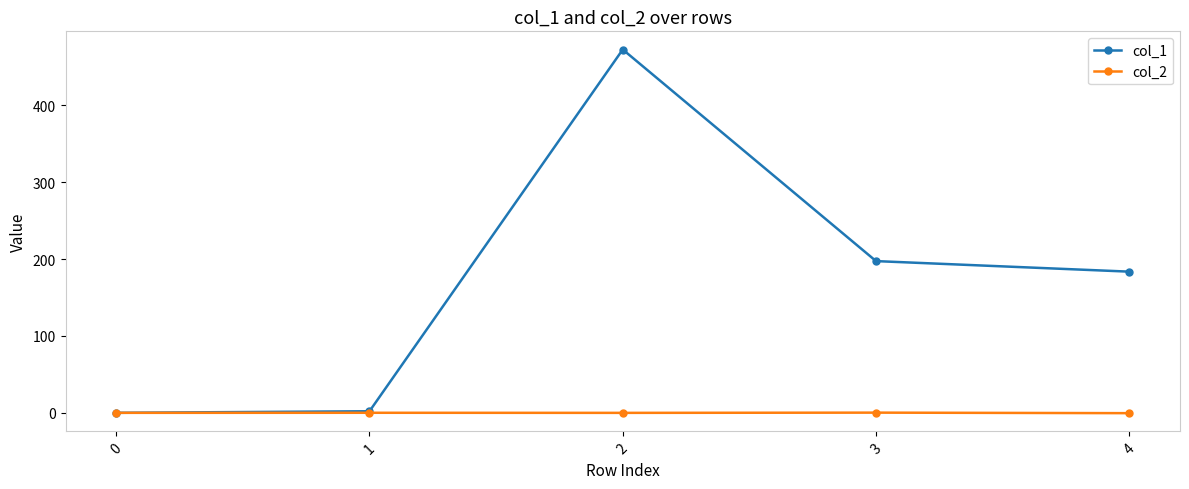

At which label is col_1 closest to 236?

3